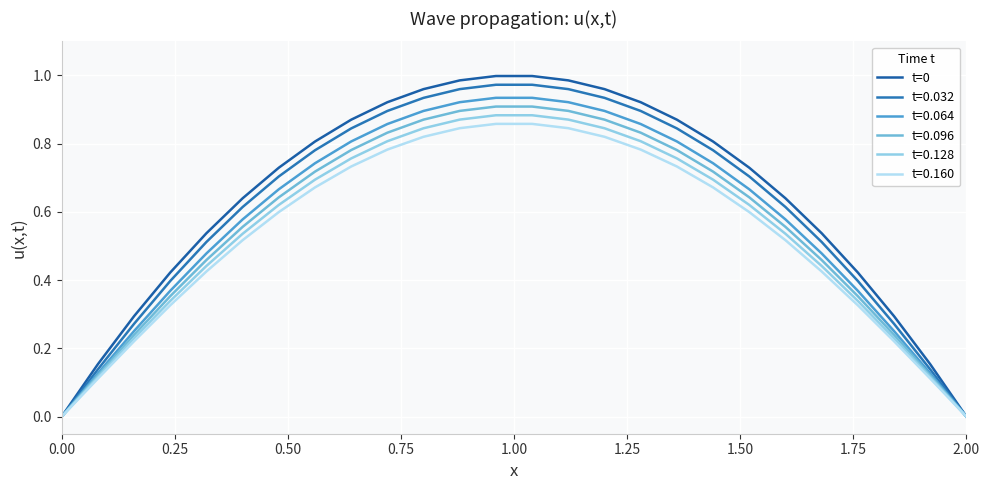

How many lines are shown in the chart?

6